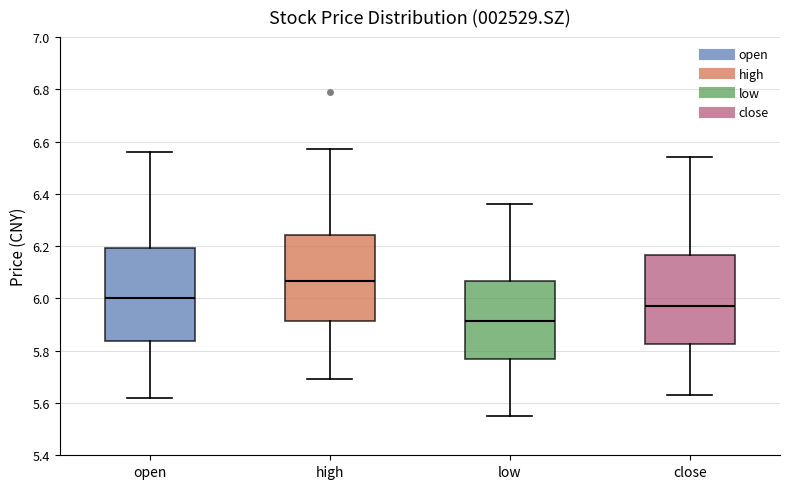

Reading left to right, read every box against the y-axis: the position of its median line, the range the box covers, and the ends of its whiskers. The values are not printed on the chart, so give them approximately, as read against the axis.

open: median 6.00, box 5.84 to 6.20, whiskers 5.62 to 6.56
high: median 6.06, box 5.92 to 6.24, whiskers 5.70 to 6.58
low: median 5.92, box 5.76 to 6.06, whiskers 5.56 to 6.36
close: median 5.98, box 5.82 to 6.16, whiskers 5.64 to 6.54